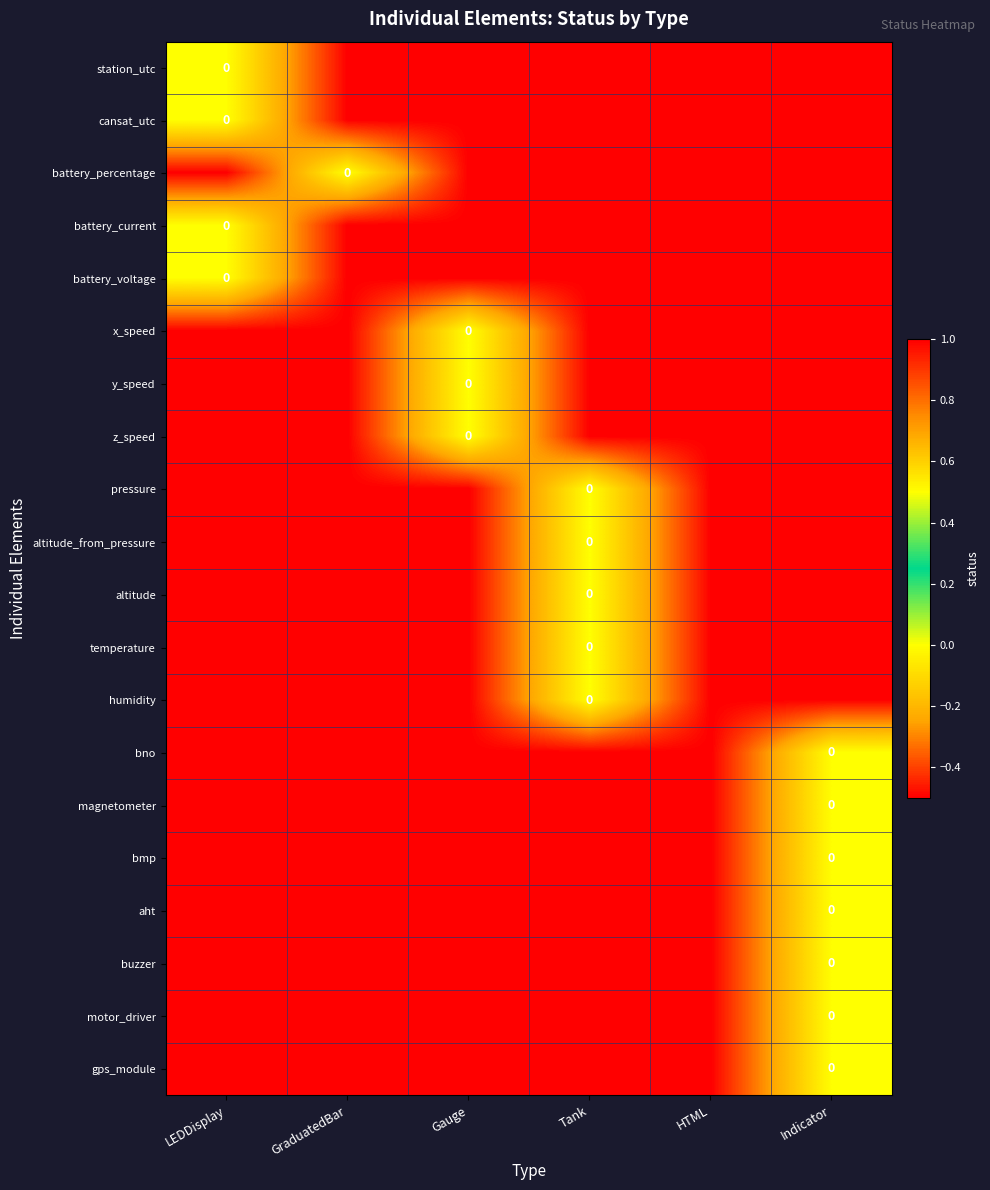

At which category is the sum across all series the highest?

Indicator